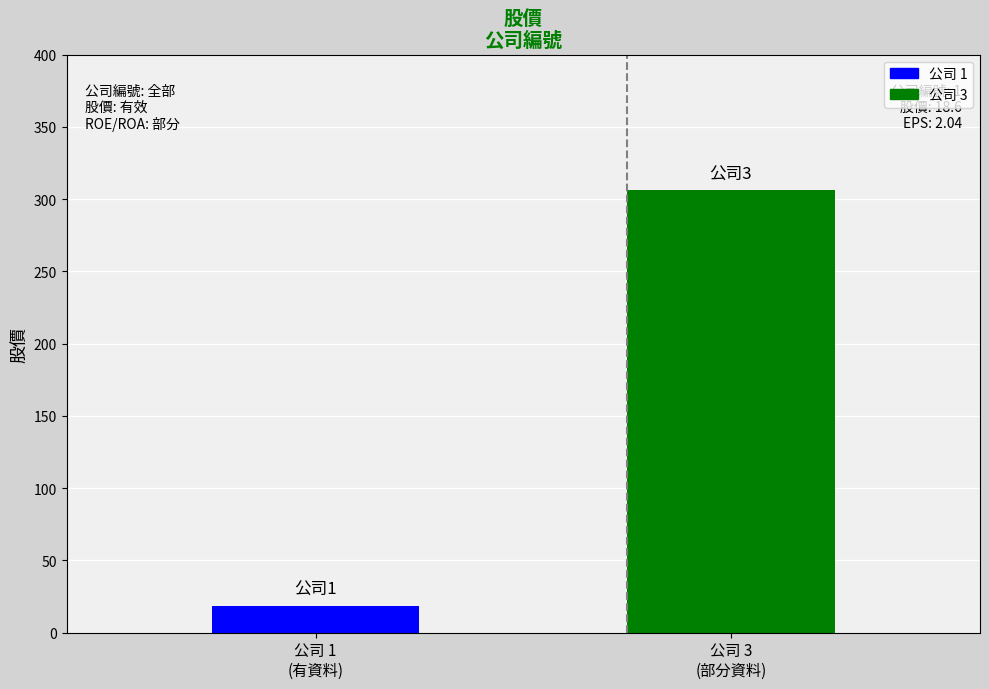

What is the difference between the values at 公司 1
(有資料) and 公司 3
(部分資料)?

287.4